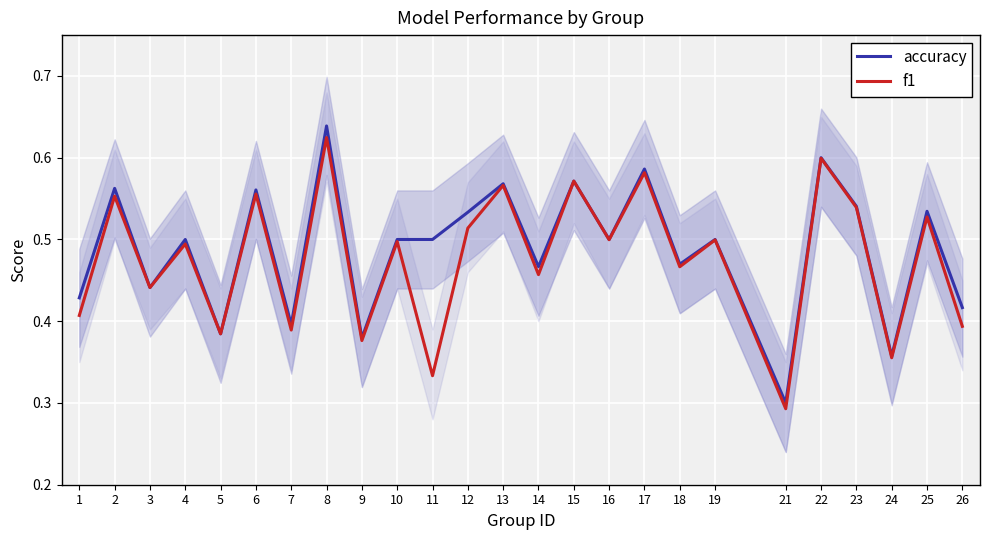

Which series has the largest total across all categories?

accuracy